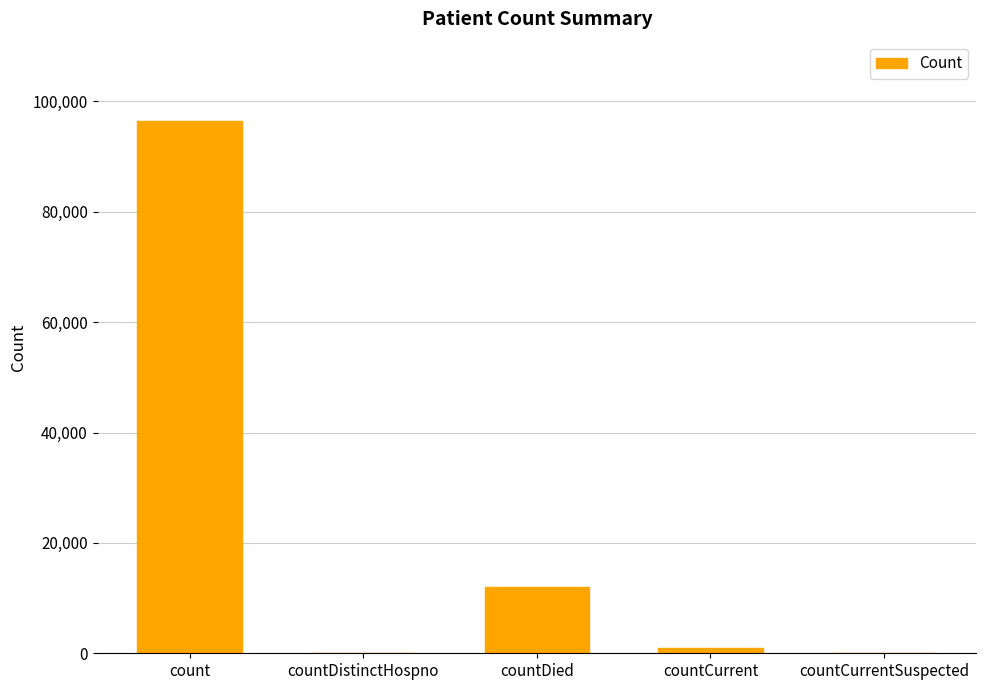

Are the bars horizontal?

No